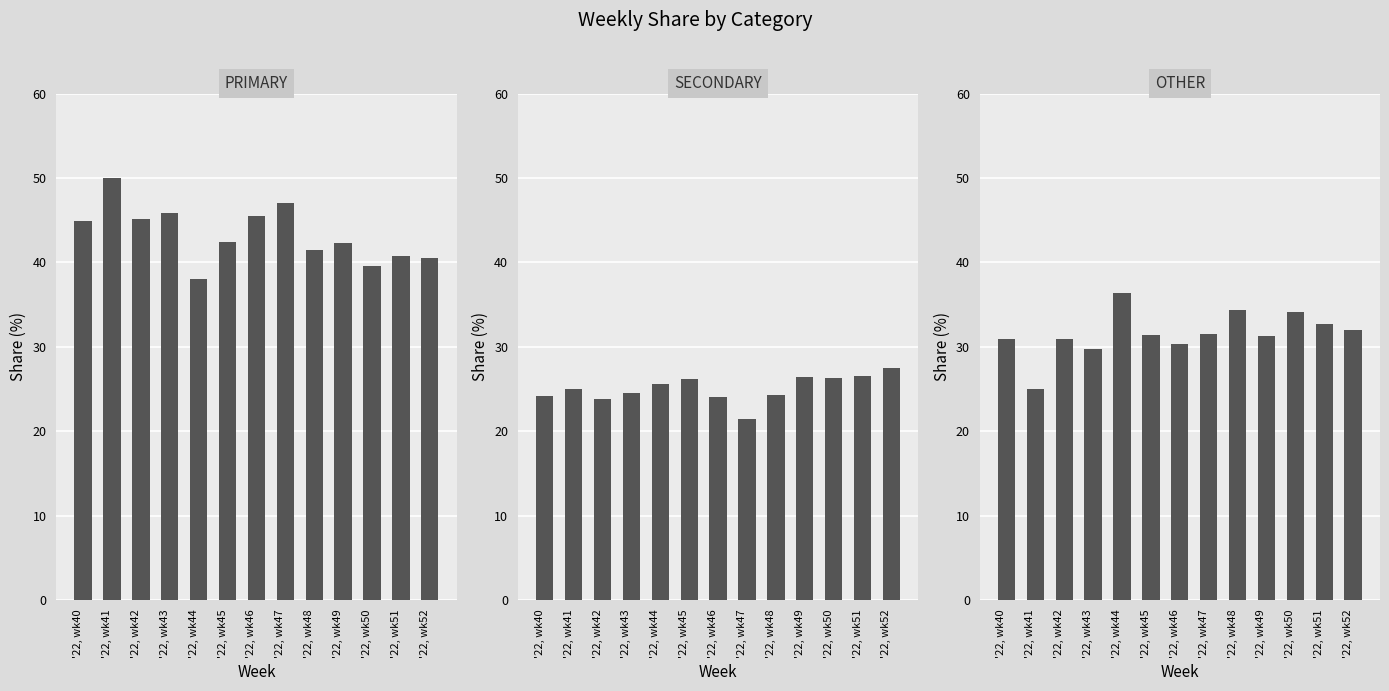

How many categories are shown in the chart?

13